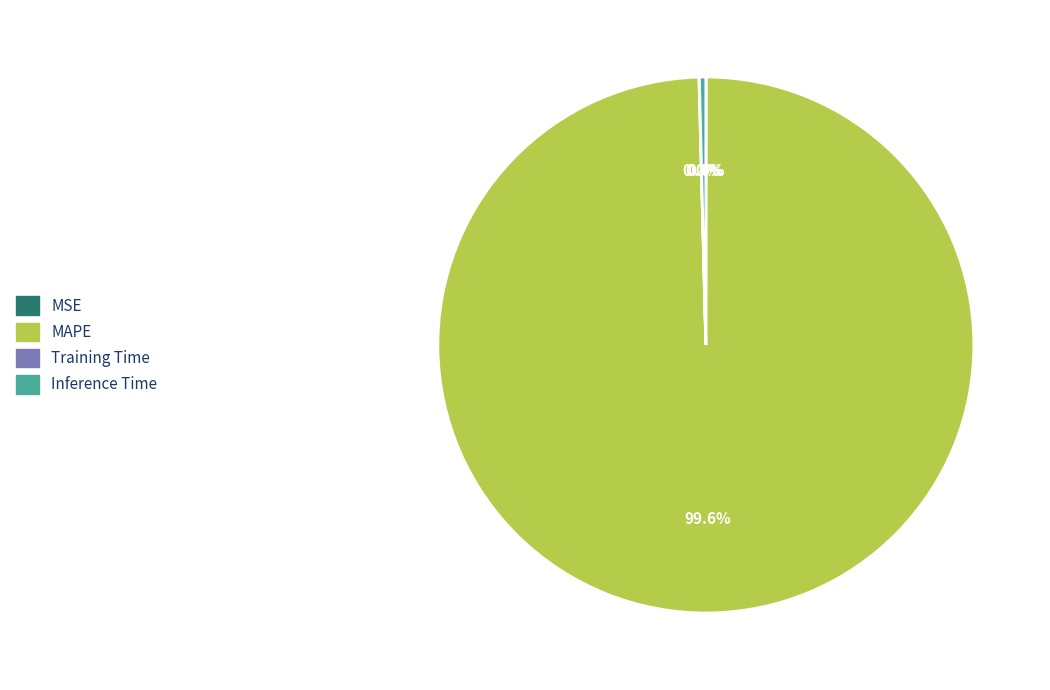

What percentage is NOT represented by MAPE?

0.4%